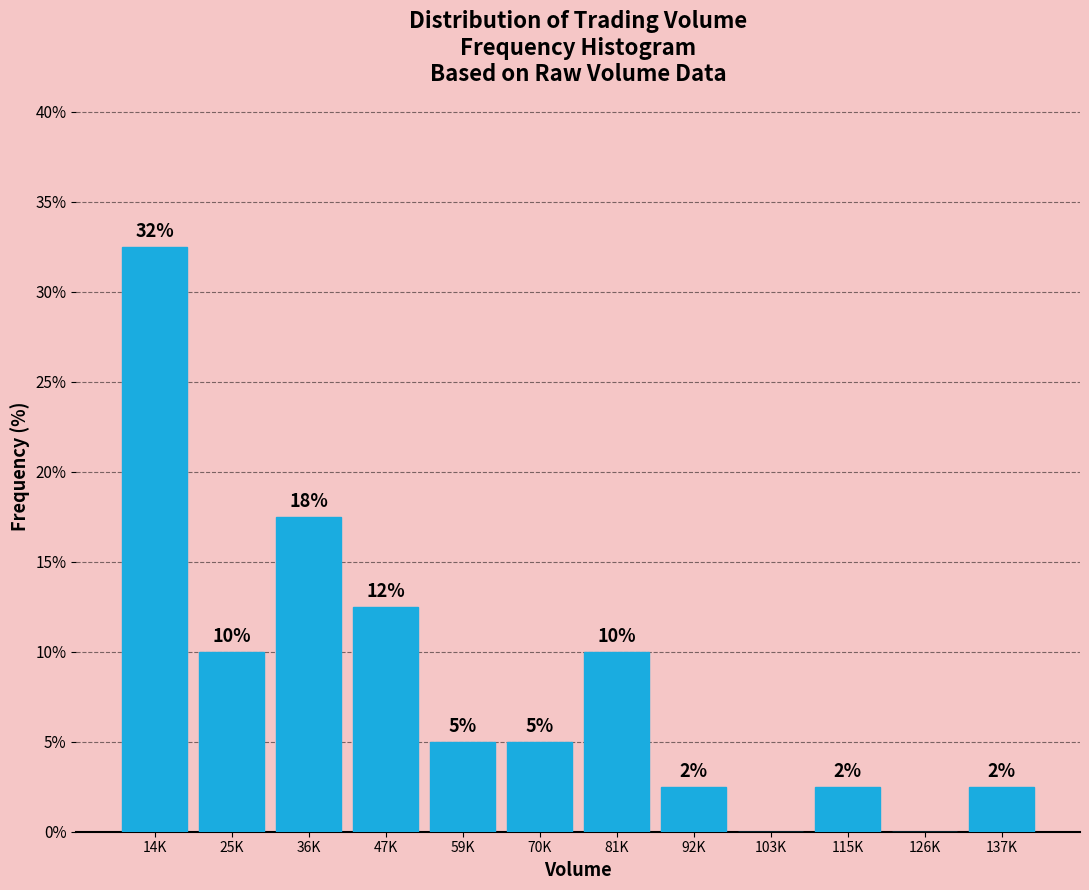

Are the bars horizontal?

No